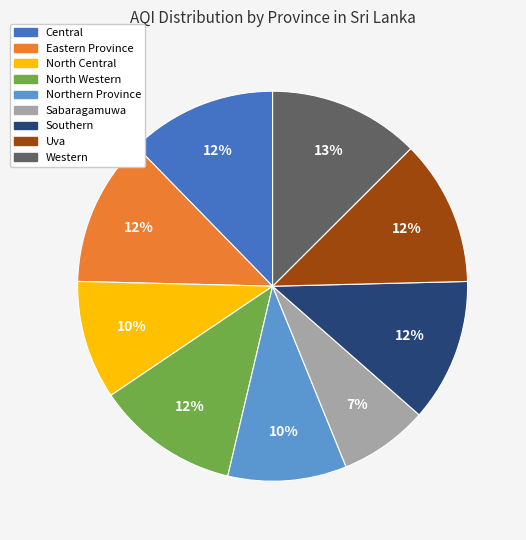

Between Northern Province and North Western, which is larger?

North Western